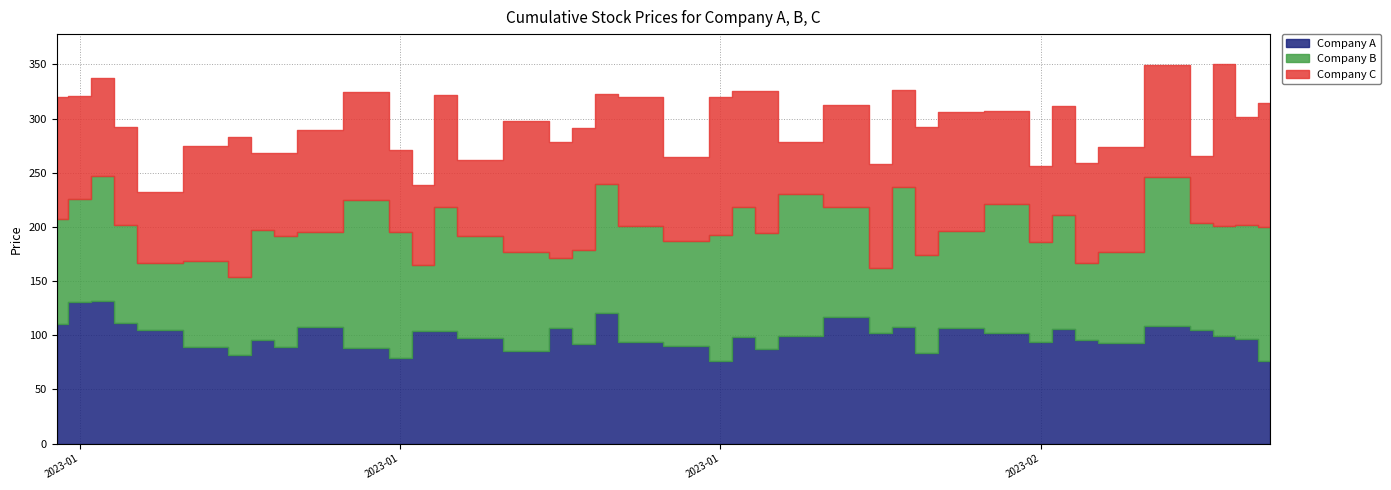

What value does the Company B series have at 2023-02-23?

106.0